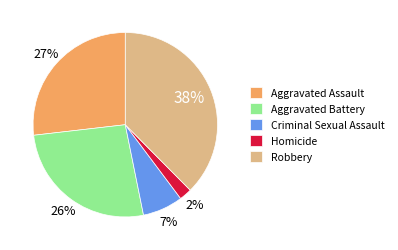

Count the number of slices in the pie.

5